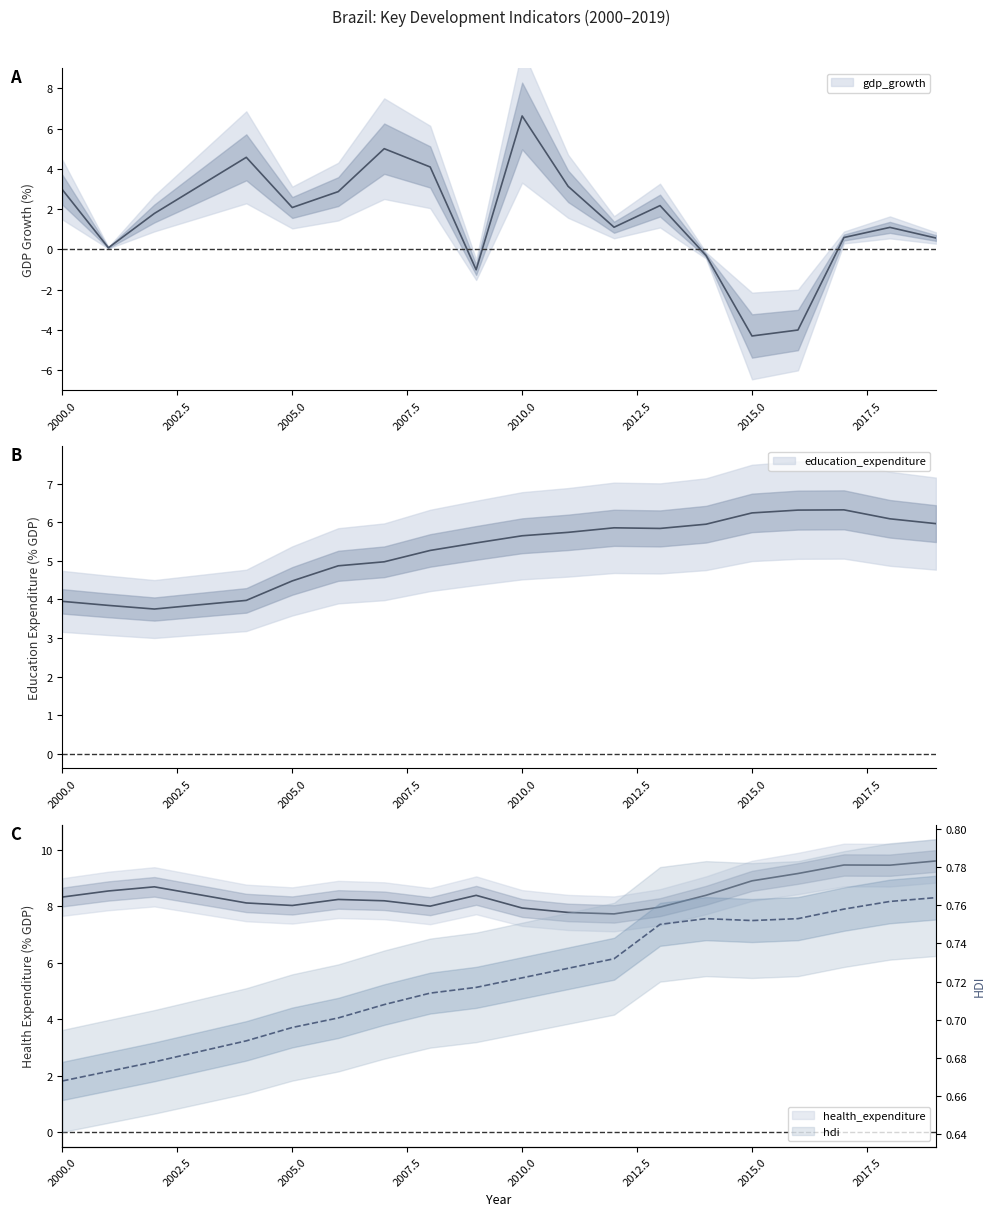

What is the sum of the hdi values at 2002 and 2010?

1.4